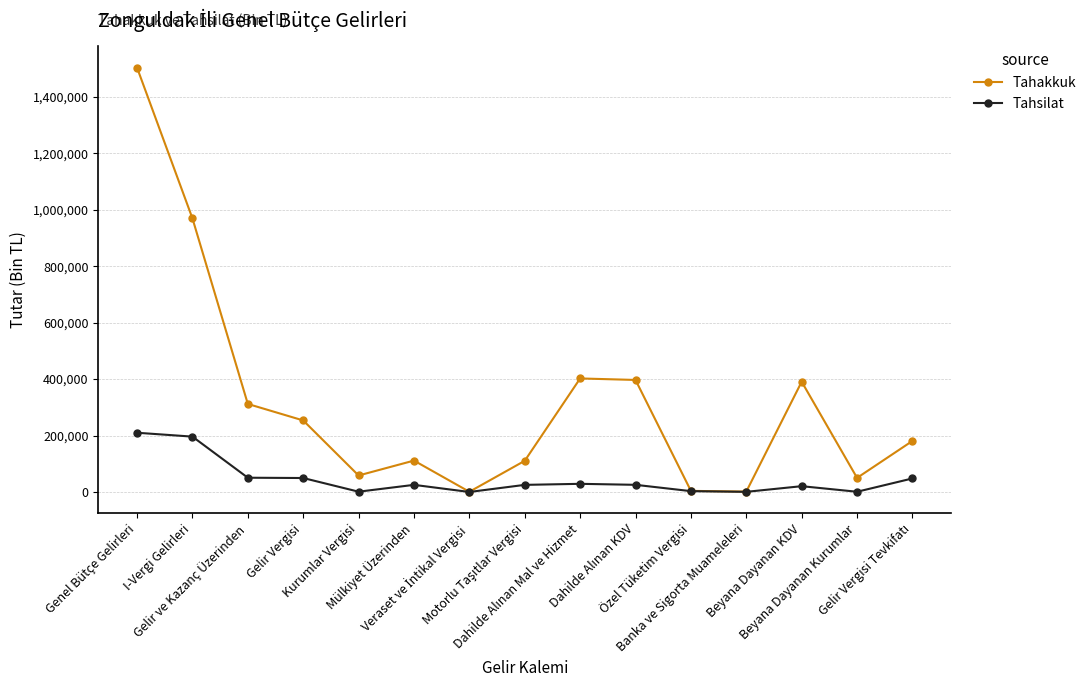

What is the average value of the Tahakkuk series?

316383